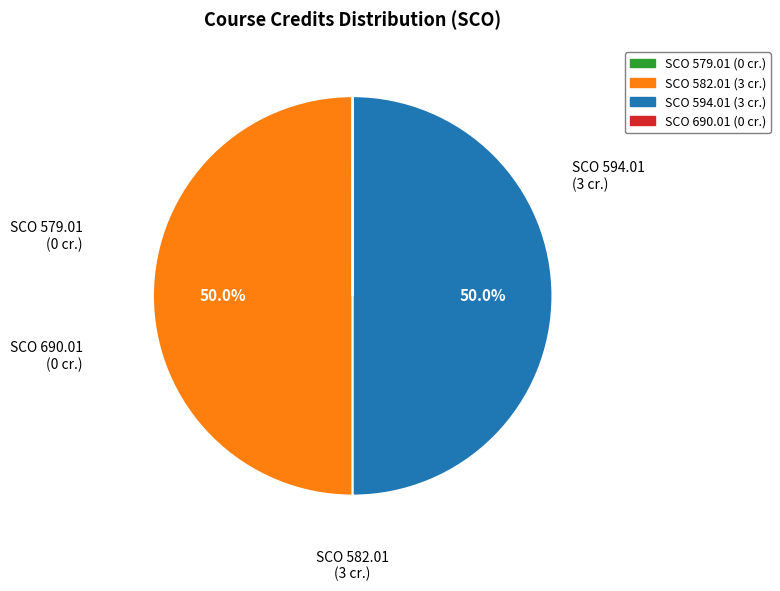

The SCO 582.01 slice represents 50% of the pie. True or false?

True